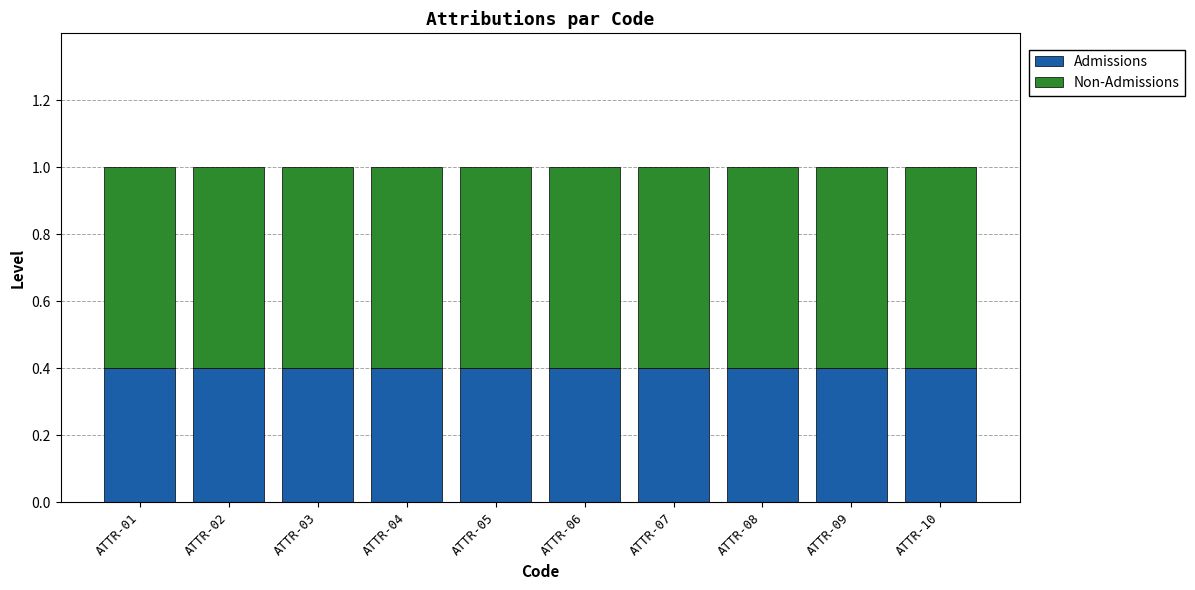

What is the total value across all series at ATTR-06?

1.0